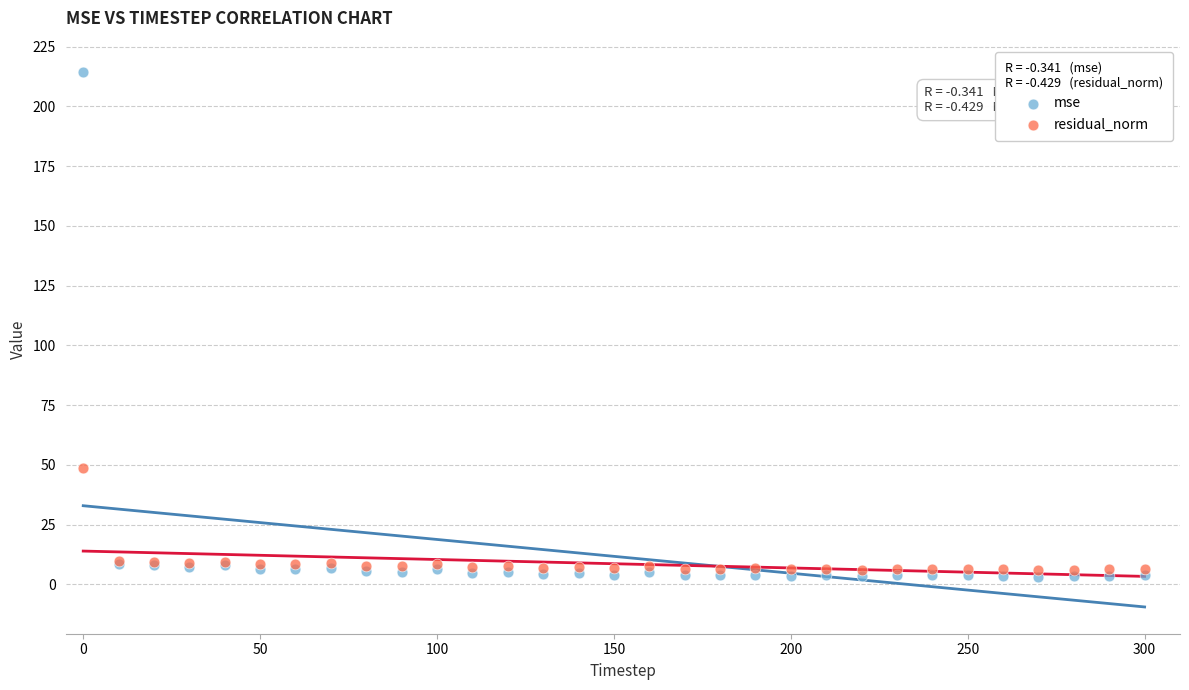

What is the X range (max minus min) for the scatter plot?

300.0